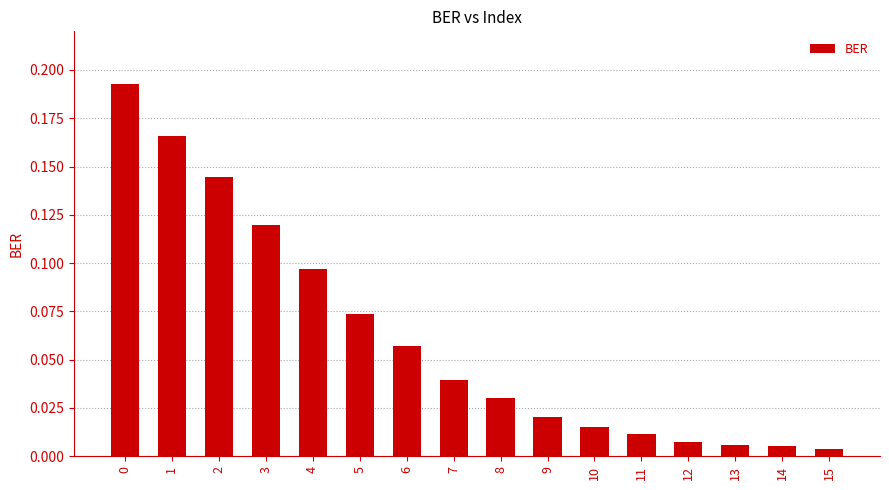

Are the bars horizontal?

No